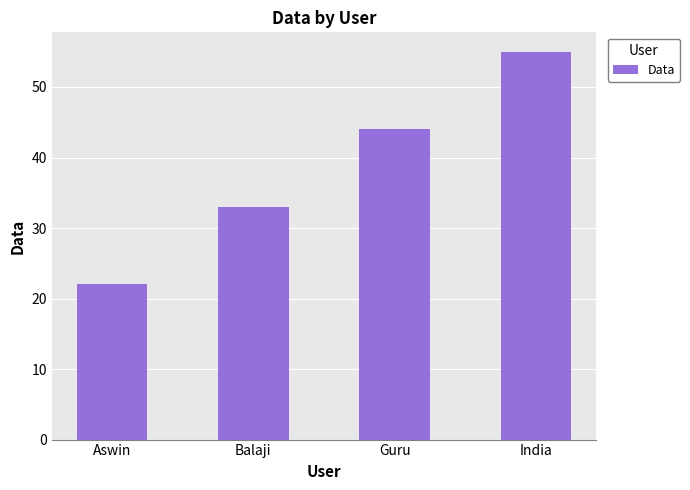

Reading left to right, list all the values displayed in this chart.

22	33	44	55